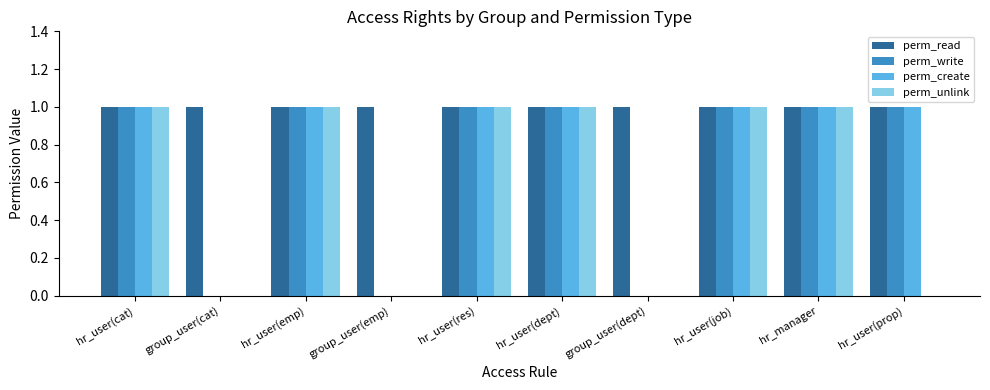

Which series has the largest total across all categories?

perm_read